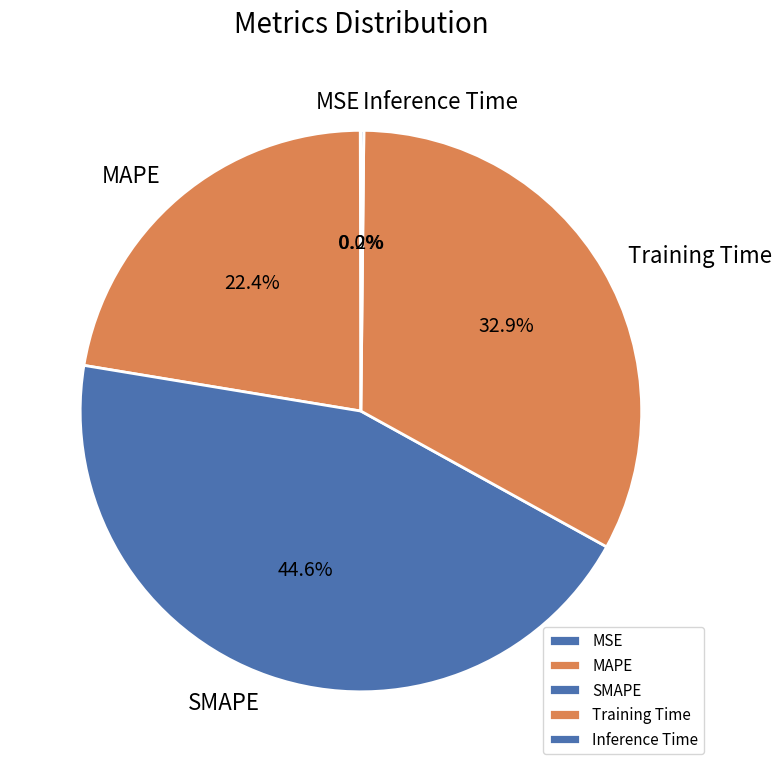

What percentage do SMAPE and MAPE together represent?

66.9%